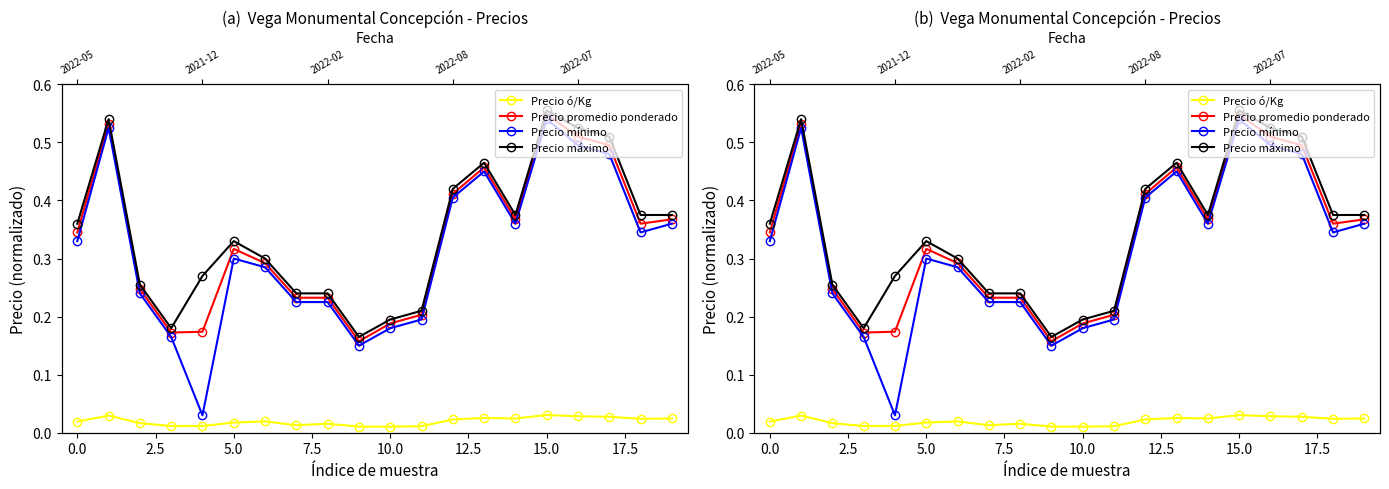

Which series has the widest spread of values?

Precio mínimo